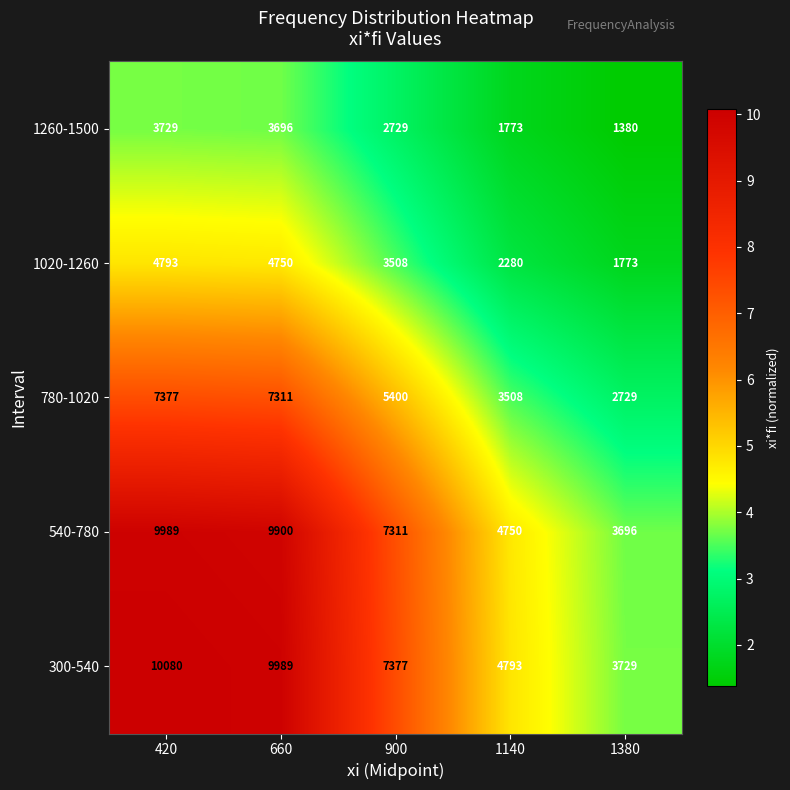

Reading left to right, transcribe all the data shown in this chart.

1260-1500: 420=3729	660=3696	900=2729	1140=1773	1380=1380
1020-1260: 420=4793	660=4750	900=3508	1140=2280	1380=1773
780-1020: 420=7377	660=7311	900=5400	1140=3508	1380=2729
540-780: 420=9989	660=9900	900=7311	1140=4750	1380=3696
300-540: 420=10080	660=9989	900=7377	1140=4793	1380=3729